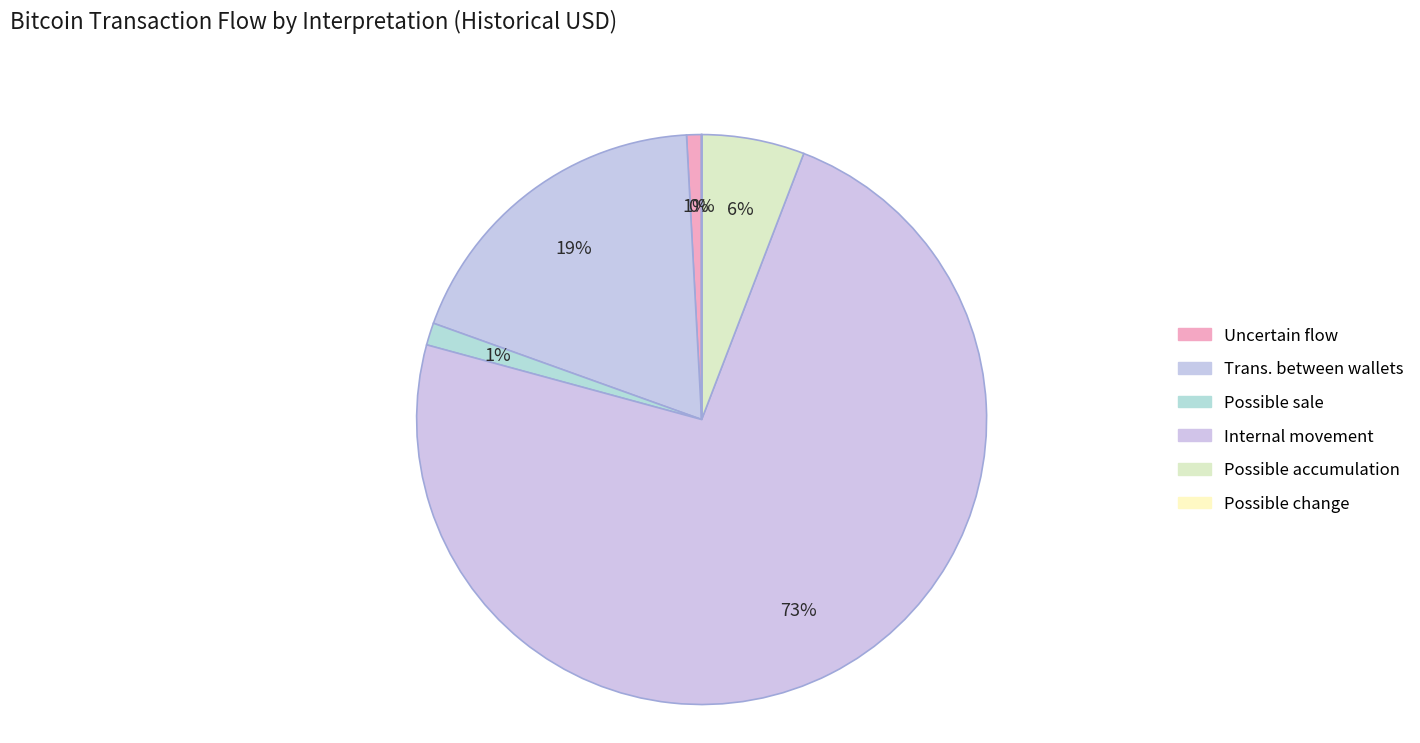

To the nearest percent, what is the difference between the Uncertain flow and Trans. between wallets slice percentages?

18%